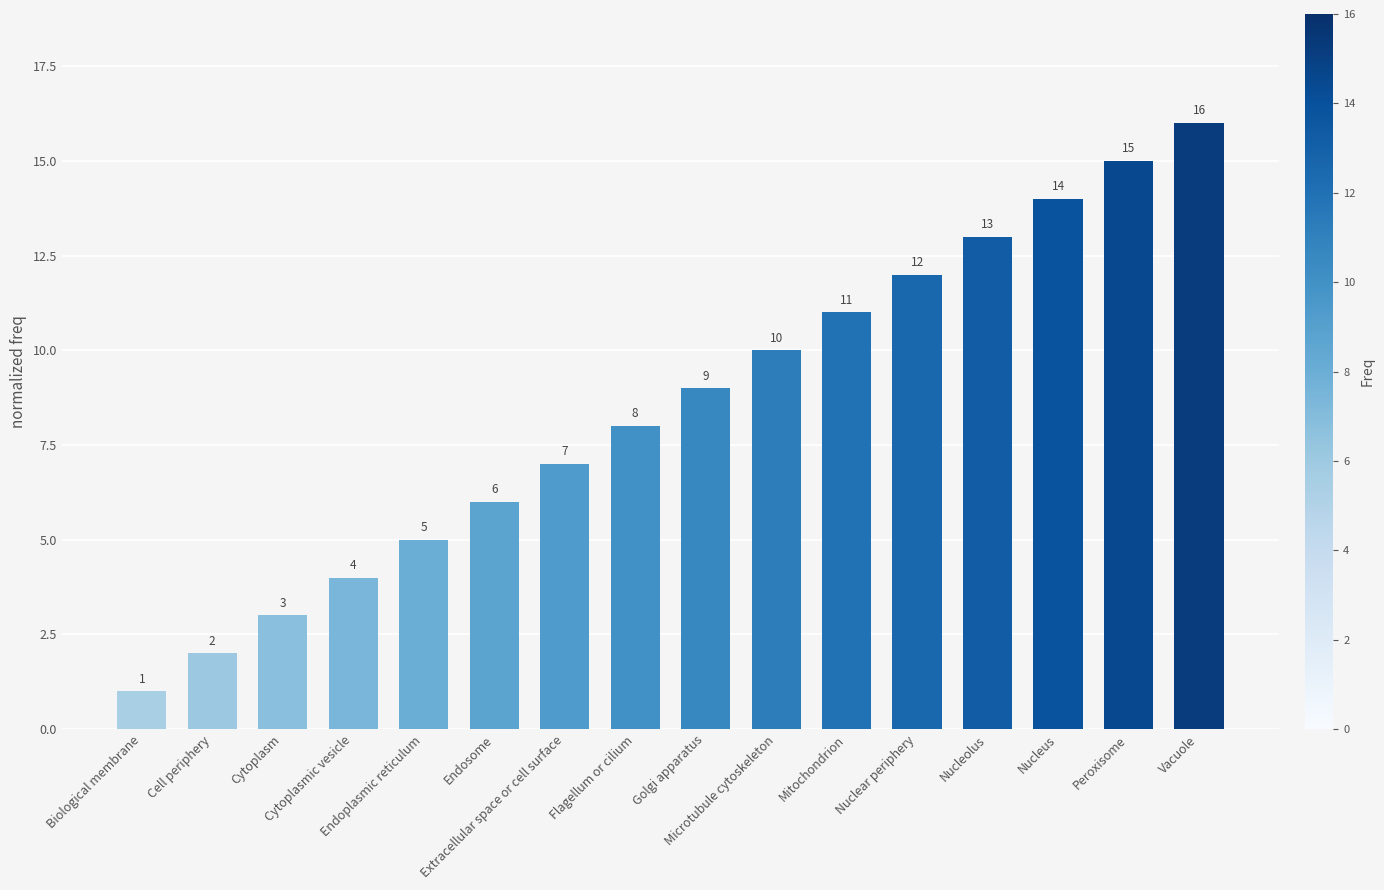

Reading right to left, what are all the values shown in this chart?

16	15	14	13	12	11	10	9	8	7	6	5	4	3	2	1